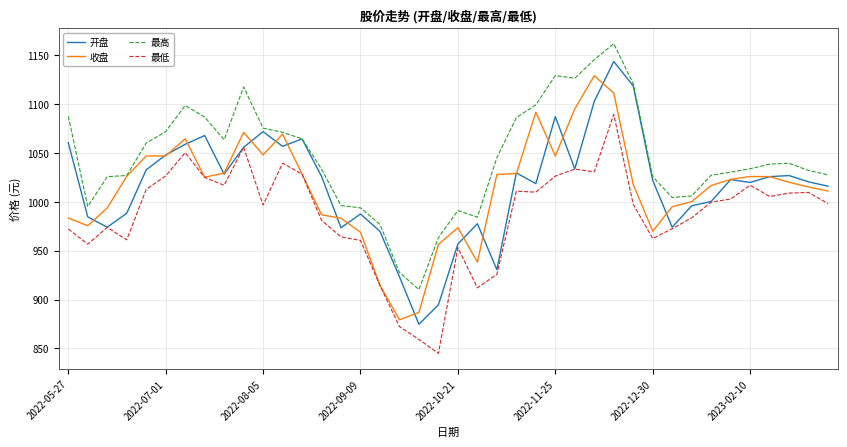

Is this an area chart (filled region under the line)?

No